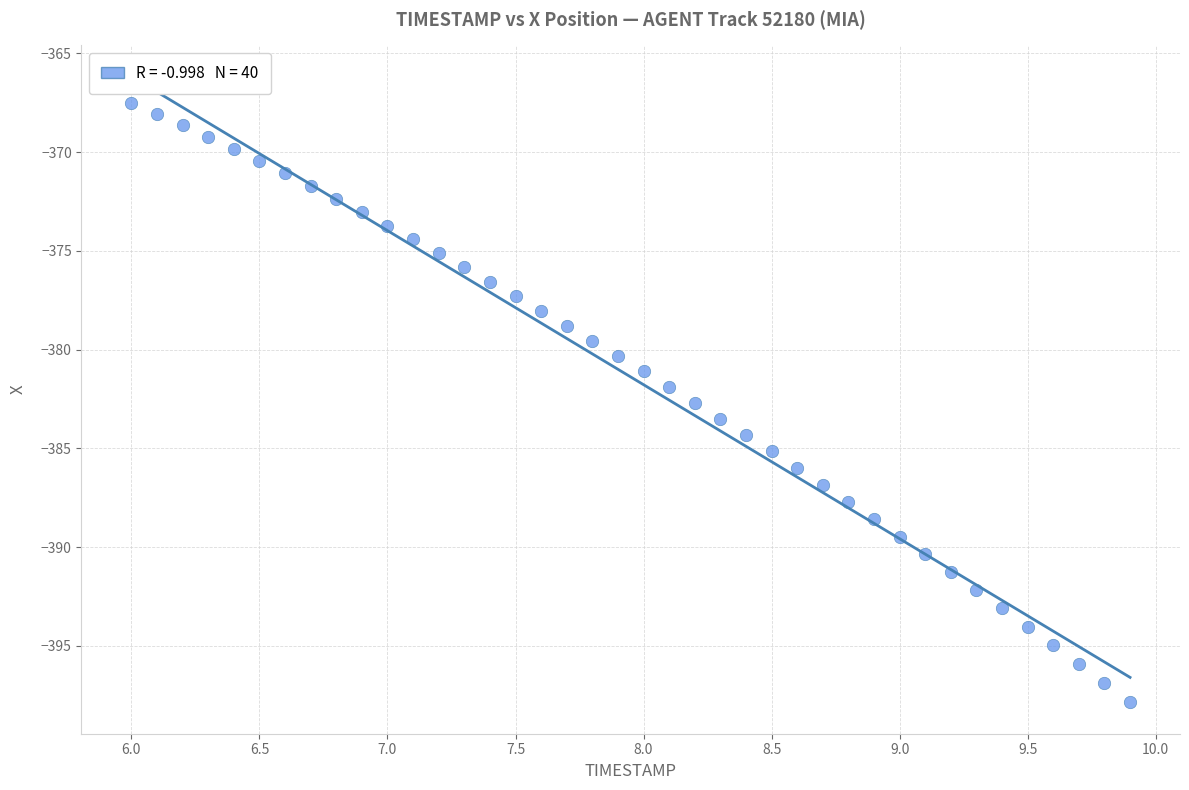

What is the range of X values (max minus min)?

3.9